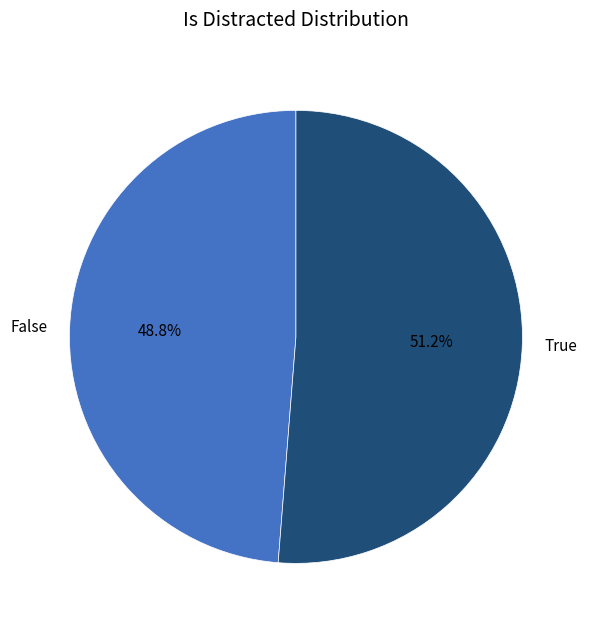

To the nearest percent, what portion does False represent?

49%